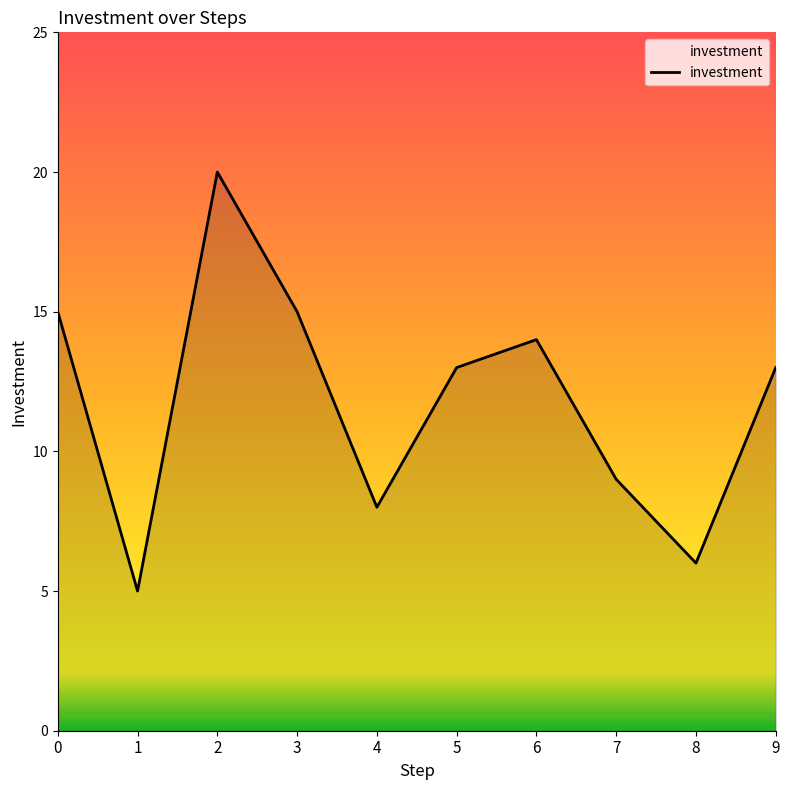

Is it true that the value at 5 is 13?

True